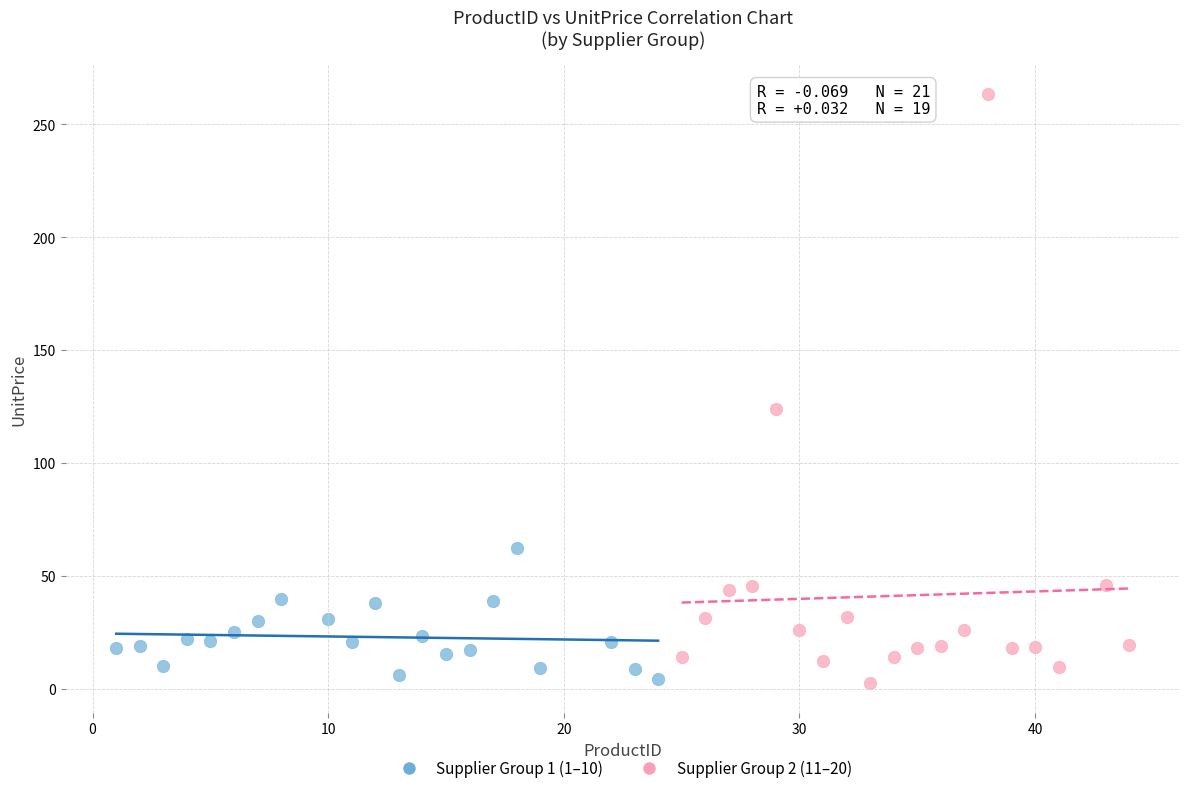

Which series reaches the maximum Y coordinate?

Supplier Group 2 (11–20)